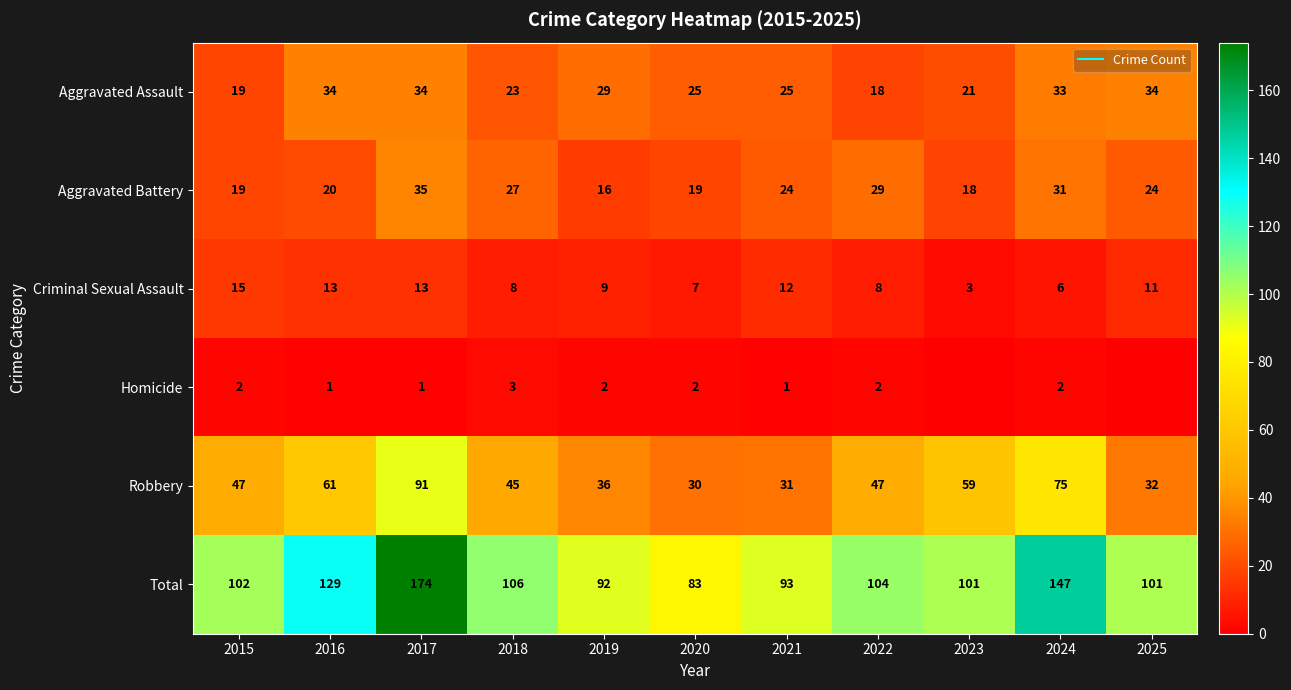

Which category has the lowest value across all series?

2023